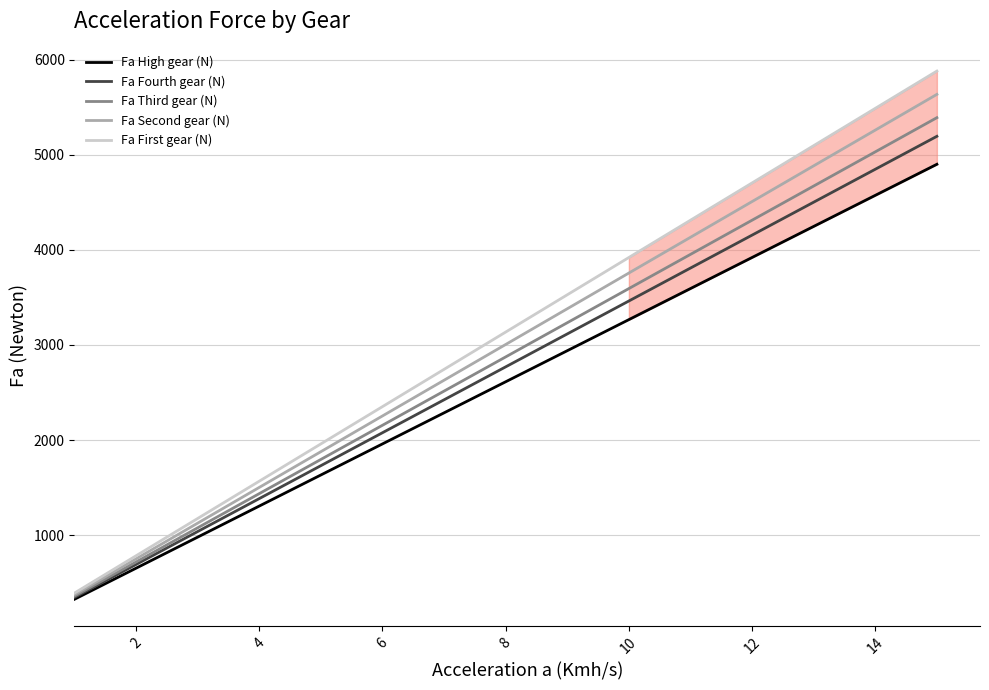

What is the sum of all Fa Second gear (N) values?

45080.0